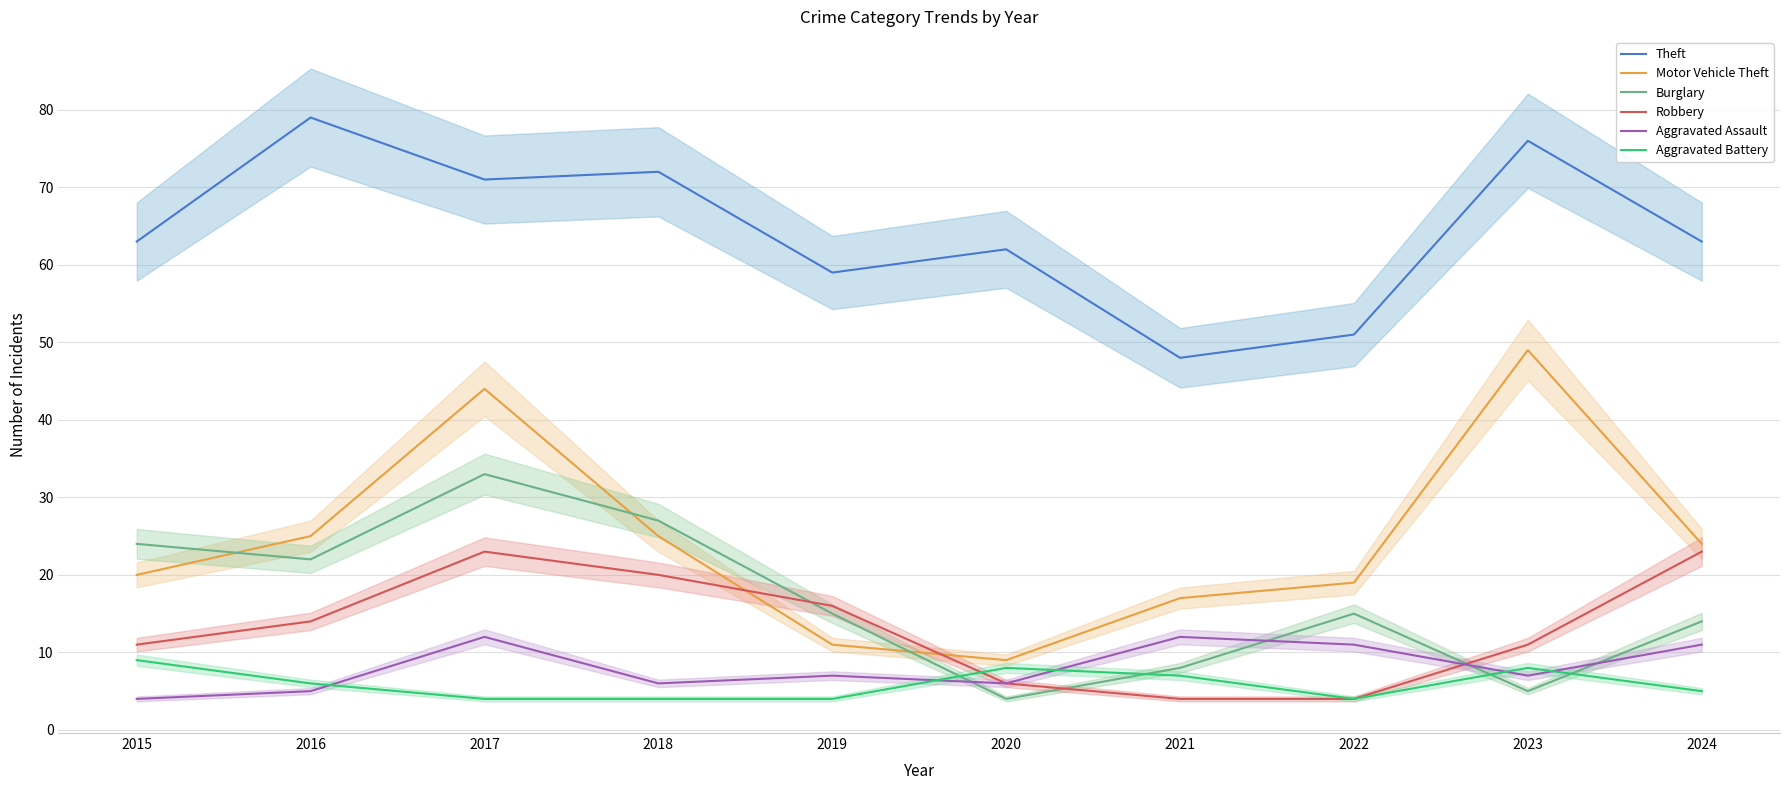

What is the spread (max minus min) of values at 2018?

68